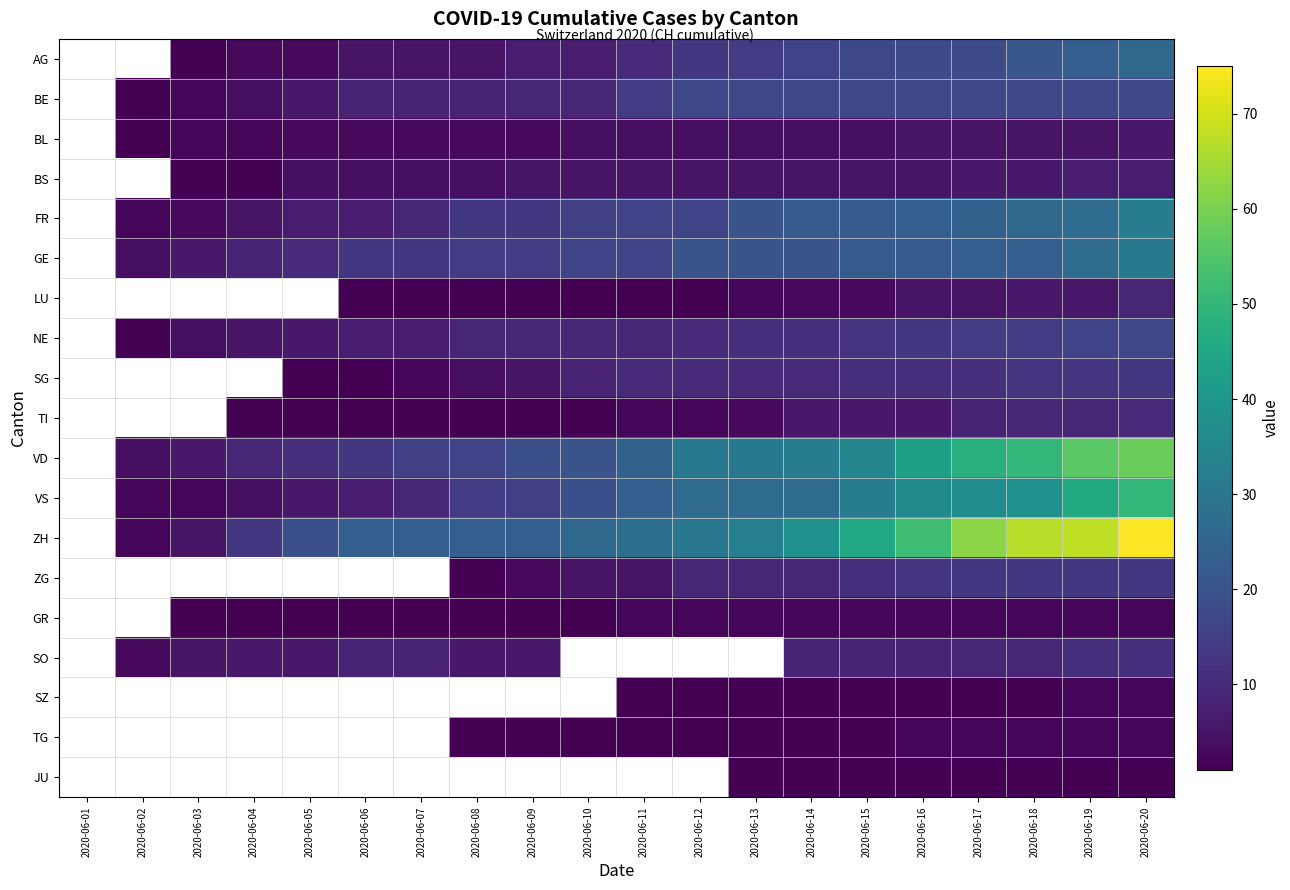

Between 2020-06-07 and 2020-06-19, which series saw the biggest shift?

ZH